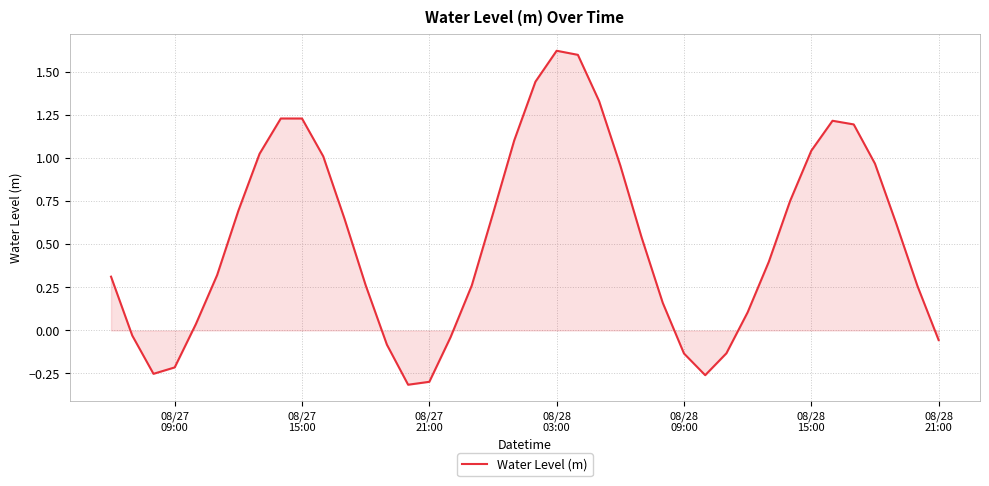

What is the difference between the maximum and minimum values?

1.9